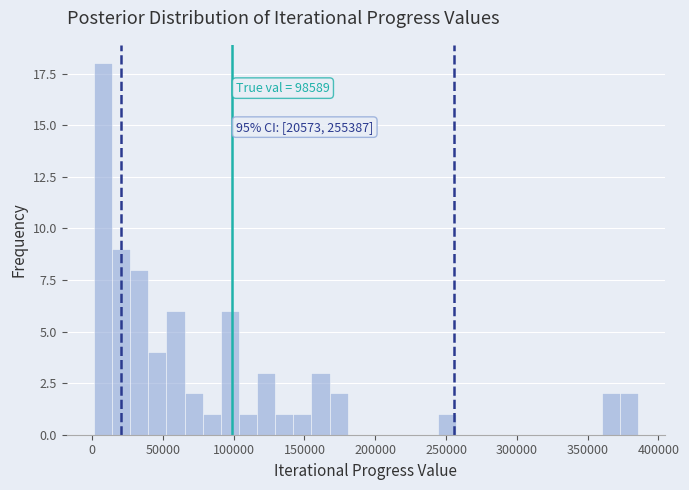

Read against the x-axis, roughly where is the centre of the tallest bar?

10000